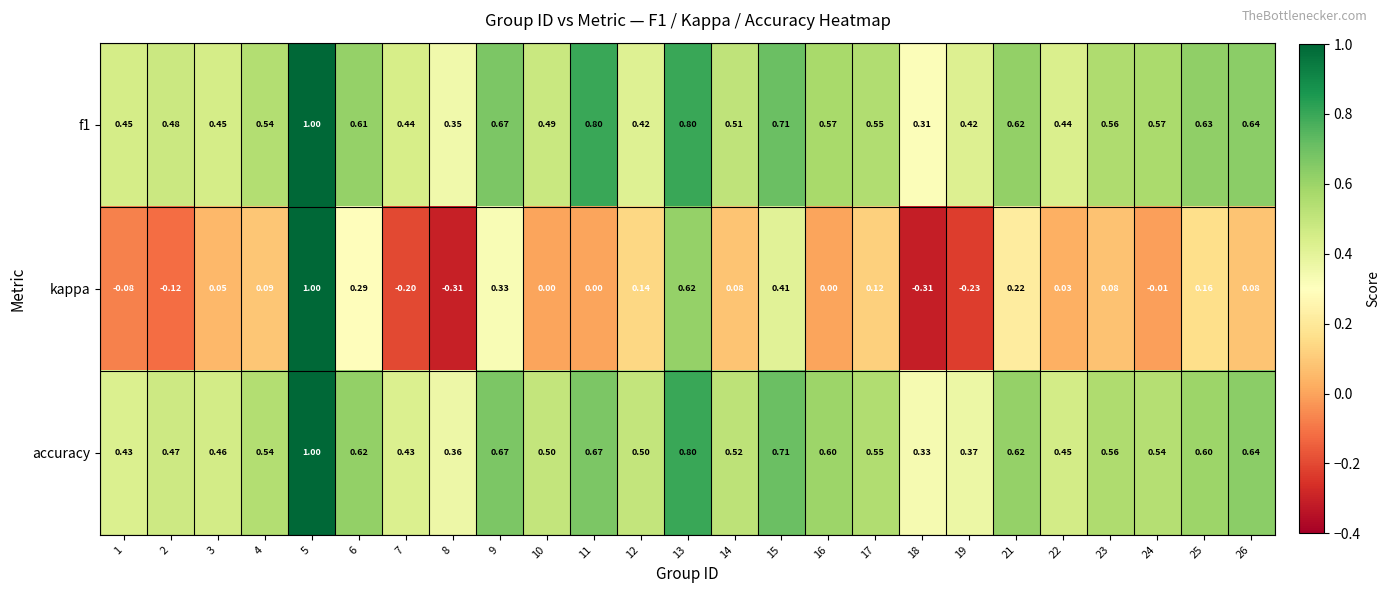

Is the value of kappa at 7 greater than the value of accuracy at 17?

No